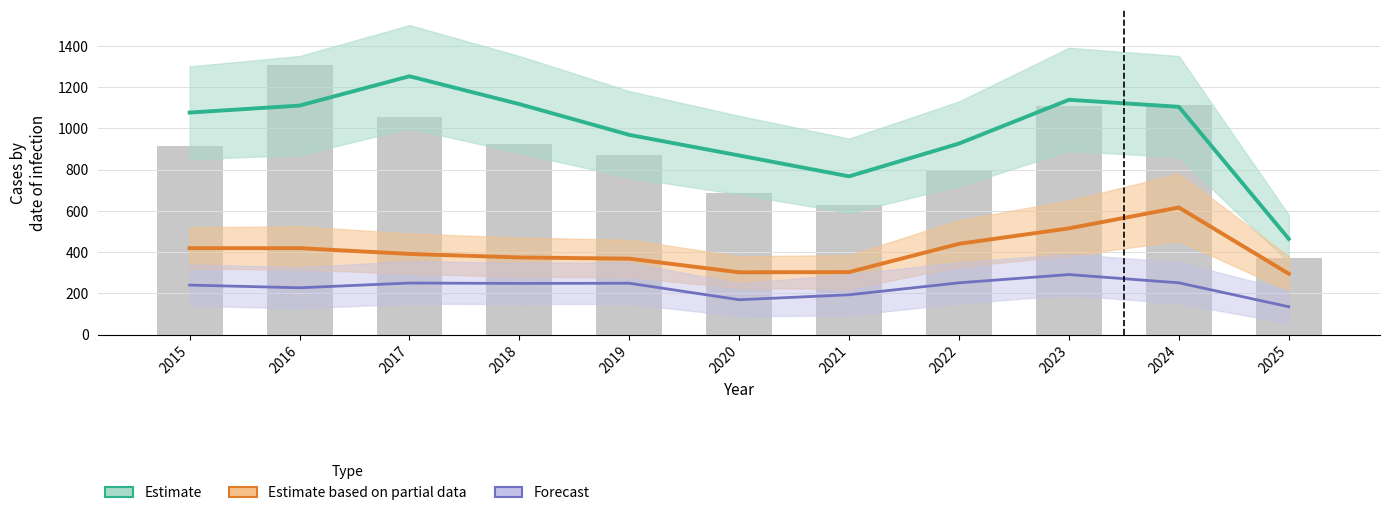

What value does the Forecast series have at 2023?

291